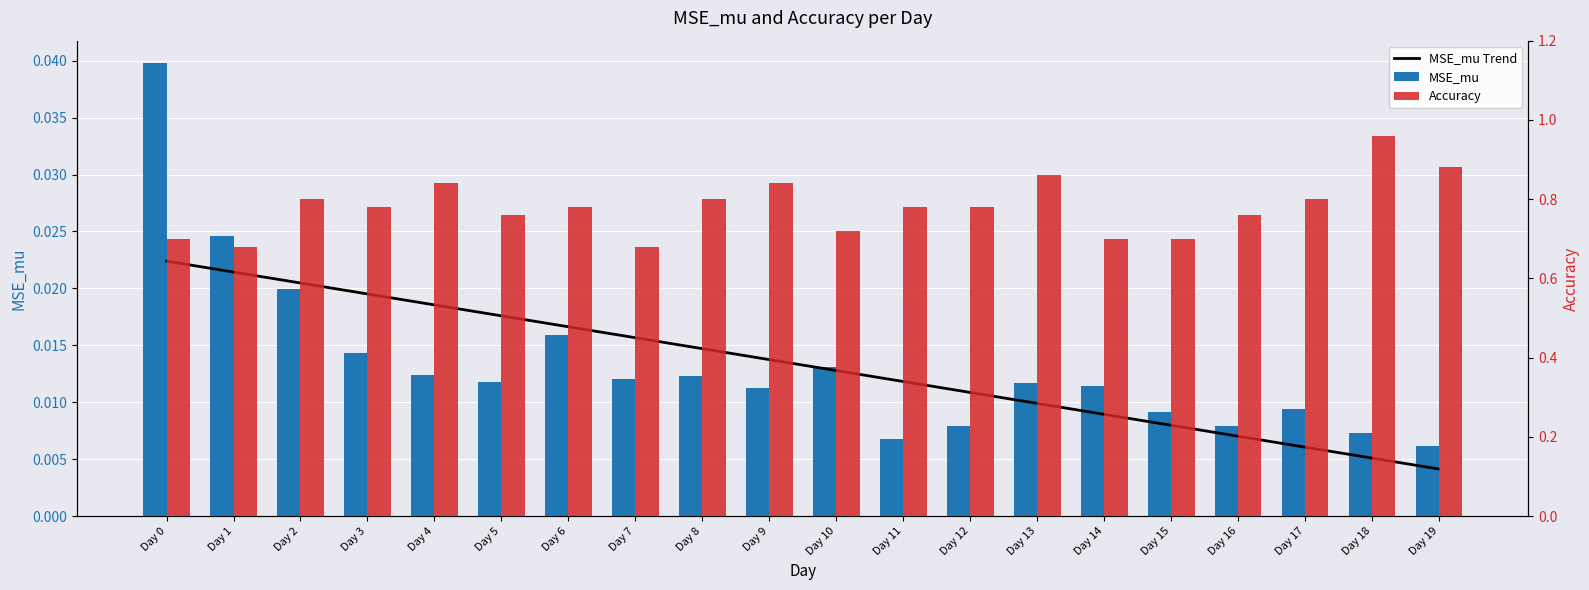

Which series has the largest range (max minus min)?

Accuracy